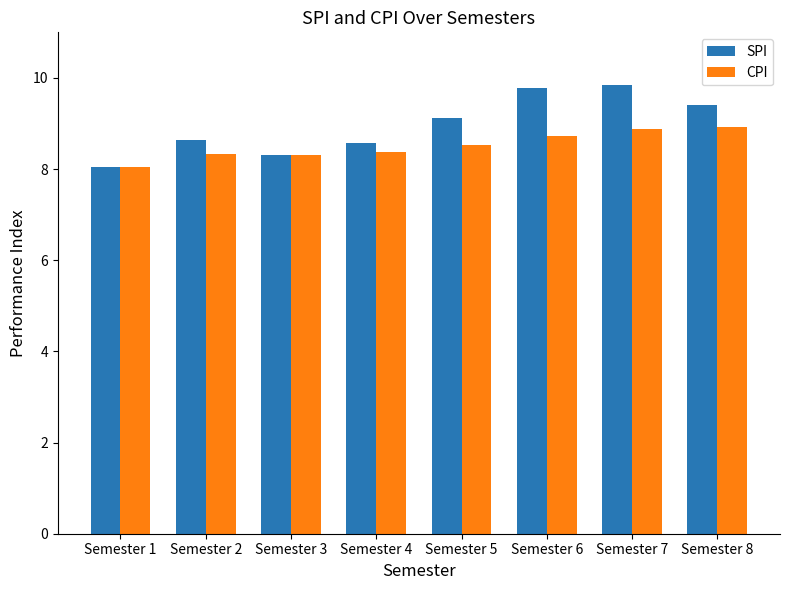

How many bars are there in total?

16